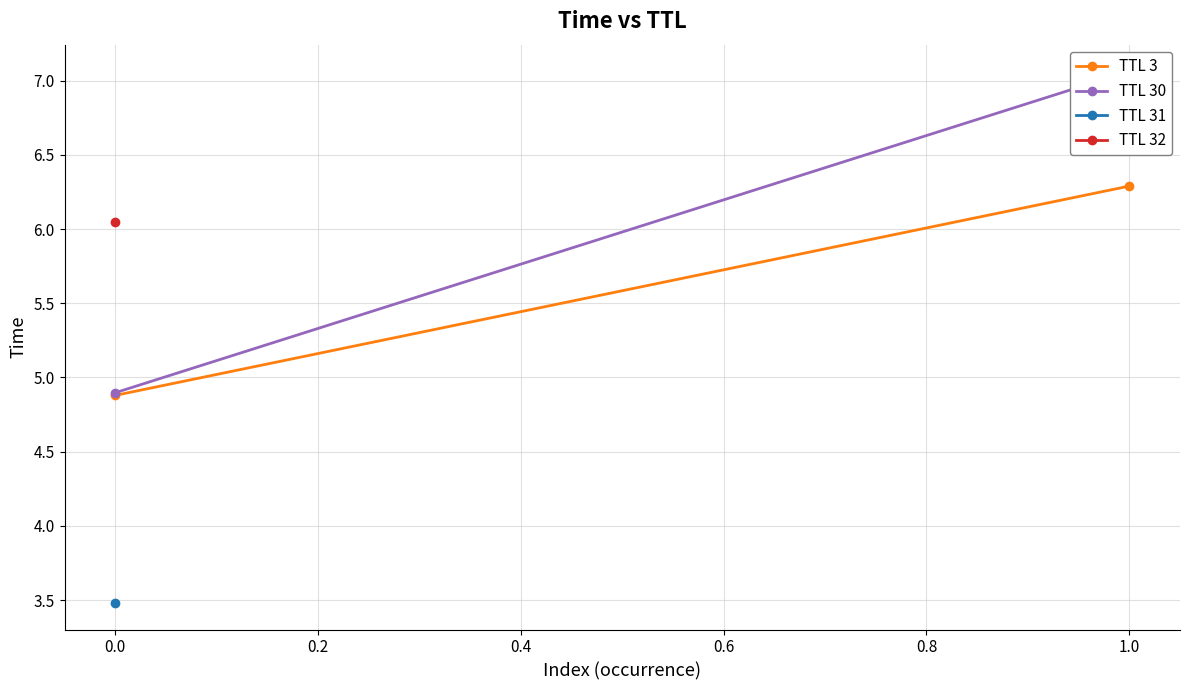

Count the number of categories in the chart.

2